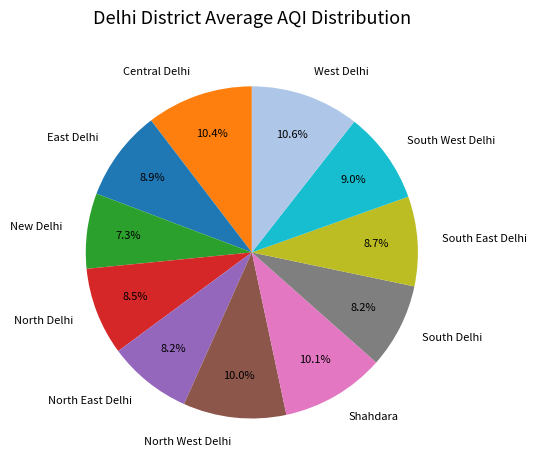

Is East Delhi the majority of the pie?

No